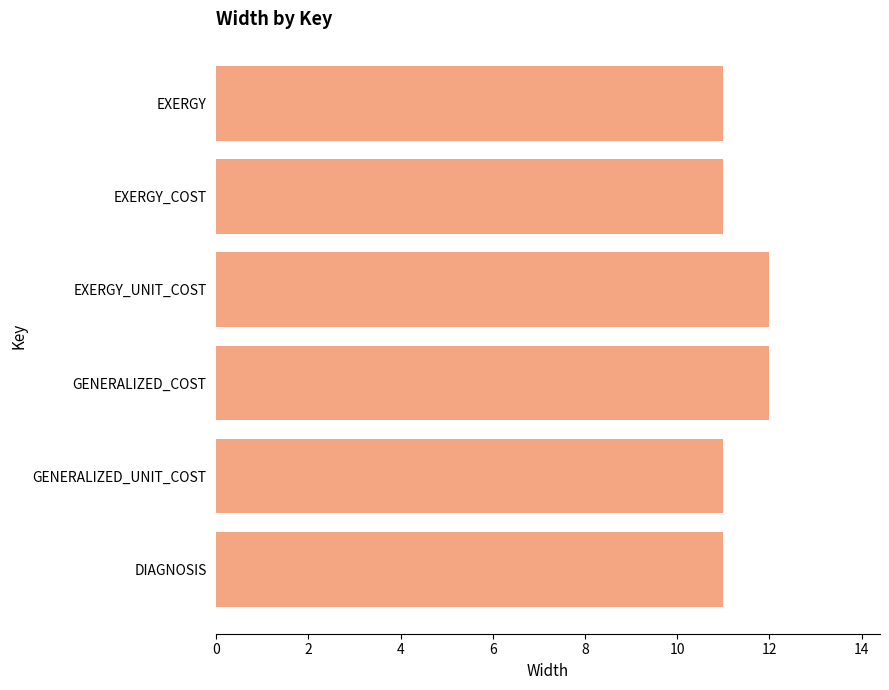

What is the smallest value displayed?

11